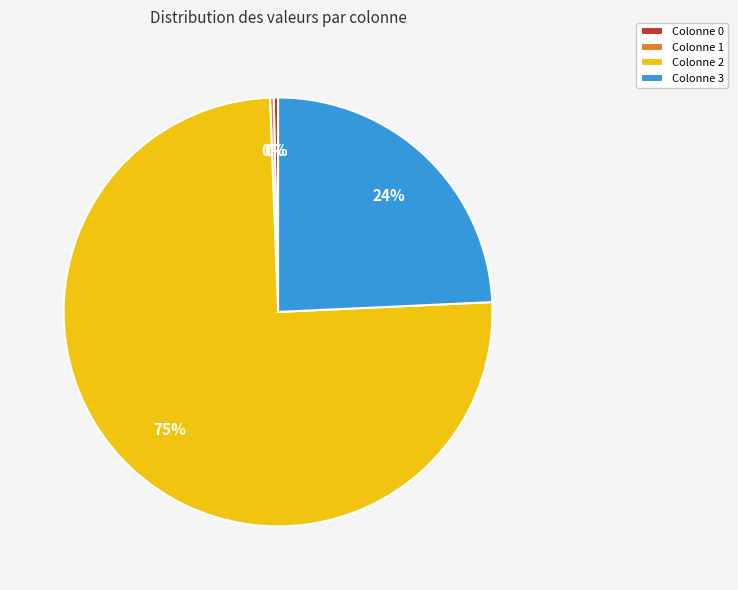

To the nearest percent, what is the average slice percentage?

25%